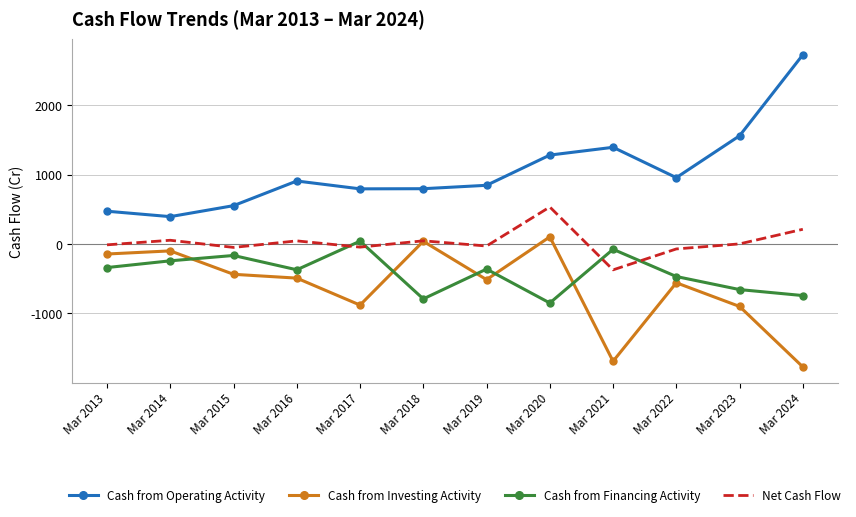

At which category does the chart reach its minimum across all series?

Mar 2024